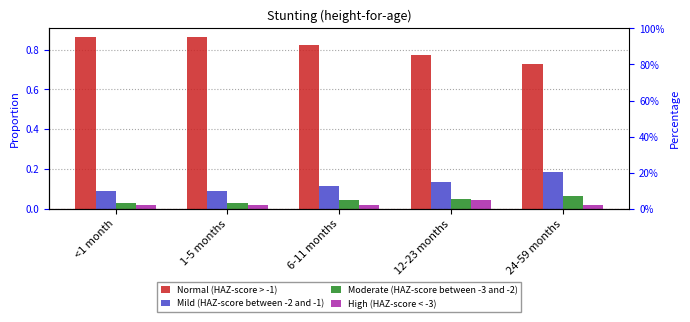

At which label is Moderate (HAZ-score between -3 and -2) closest to 0?

<1 month